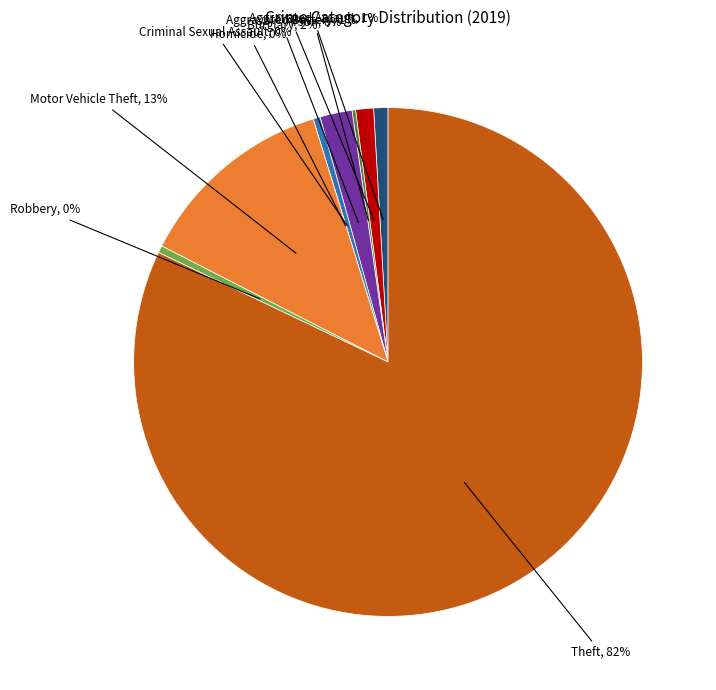

Count the number of slices in the pie.

9